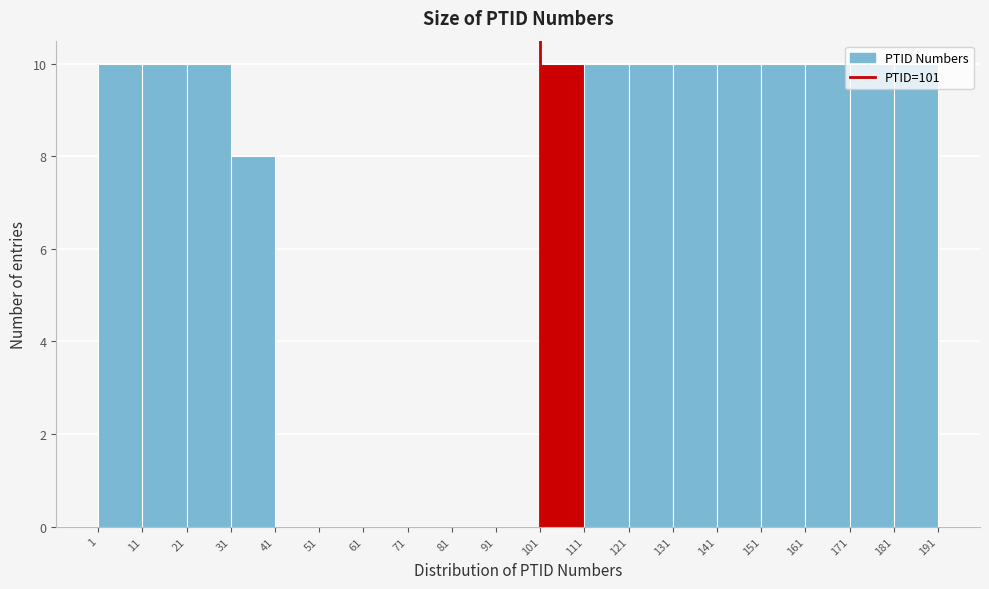

Reading left to right, list every bar in this chart as the range it spans on the x-axis followed by its height. The values are not printed on the chart, so give them approximately, as read against the axis.

1 to 11: 10
11 to 21: 10
21 to 31: 10
31 to 41: 8
41 to 51: 0
51 to 61: 0
61 to 71: 0
71 to 81: 0
81 to 91: 0
91 to 101: 0
101 to 111: 10
111 to 121: 10
121 to 131: 10
131 to 141: 10
141 to 151: 10
151 to 161: 10
161 to 171: 10
171 to 181: 10
181 to 191: 10